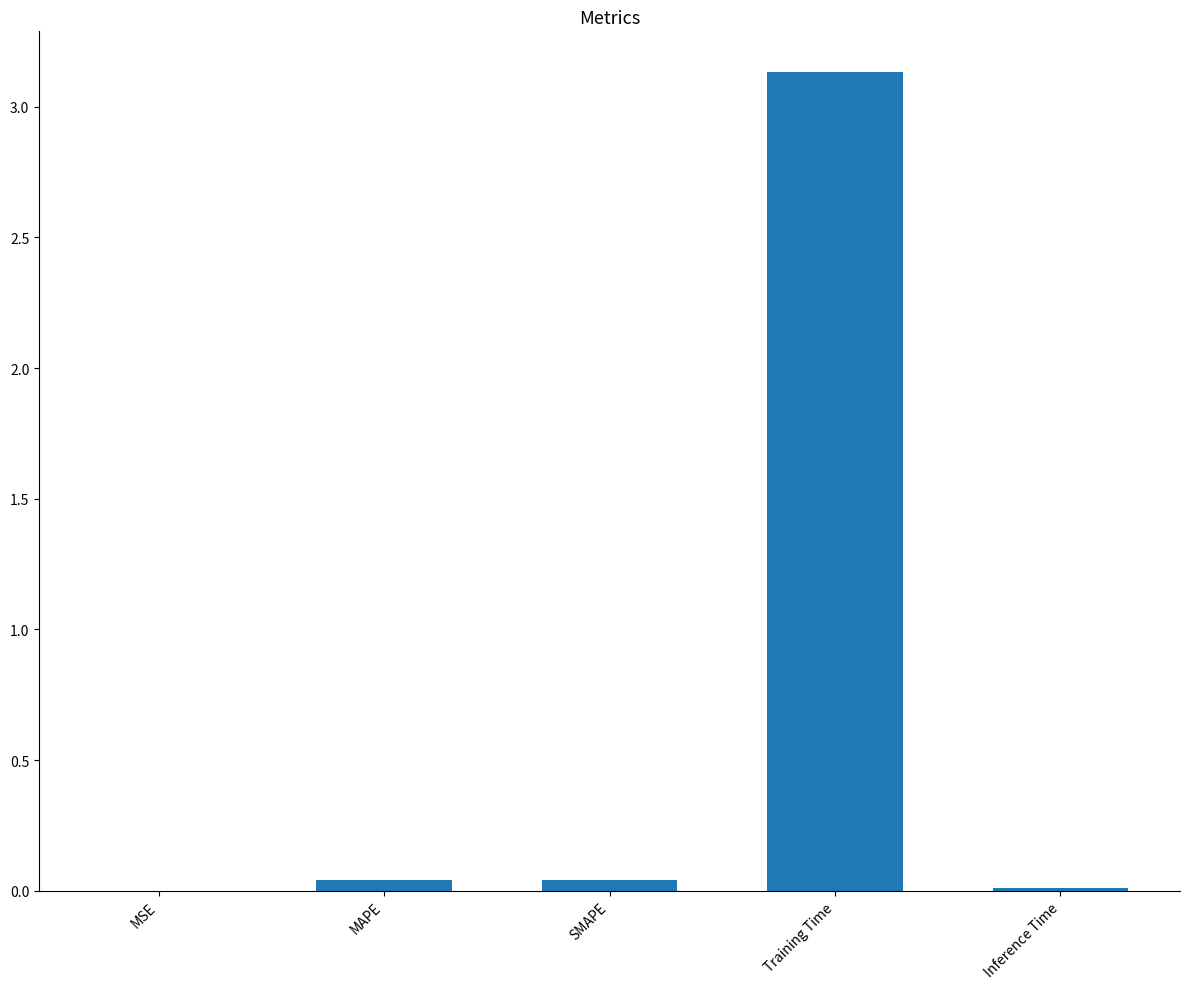

What is the sum of all values?

3.2